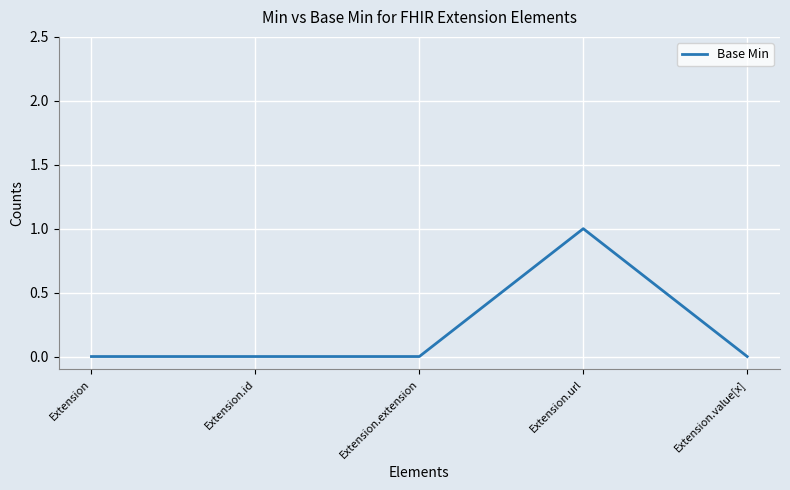

At which category does the chart reach its peak across all series?

Extension.url